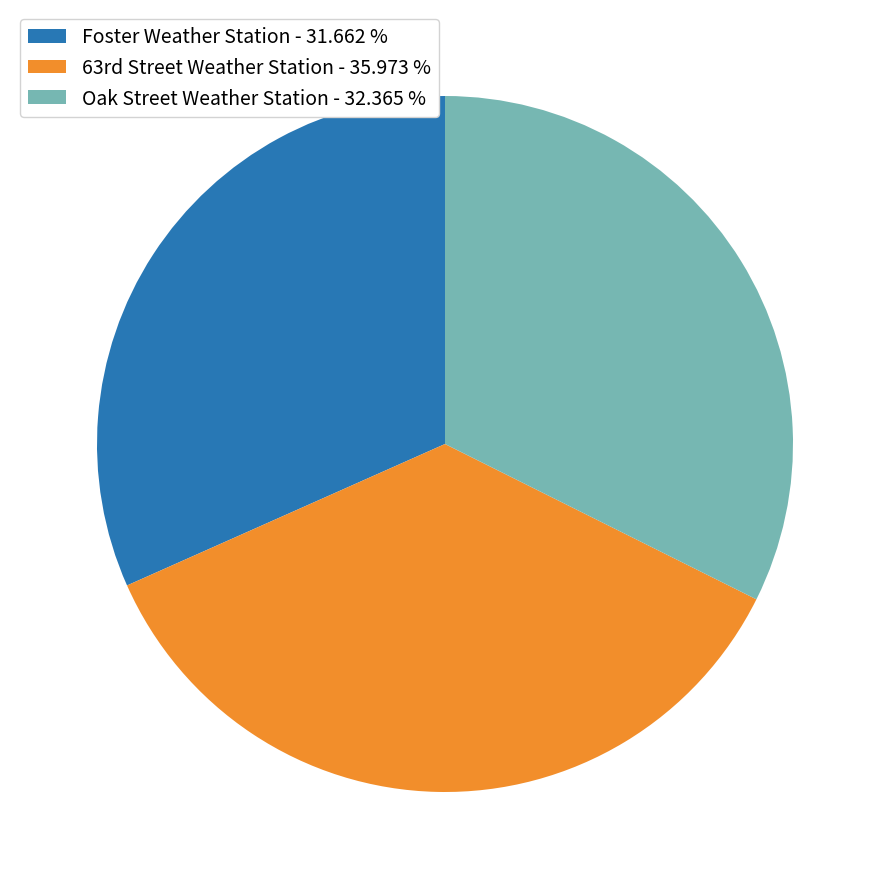

Which slice is the smallest?

Foster Weather Station